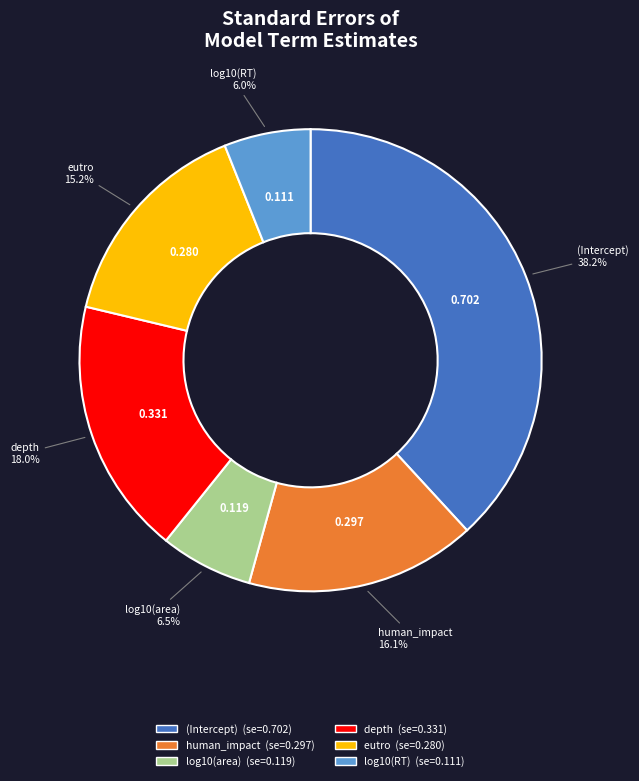

Does log10(area) account for over 50% of the chart?

No